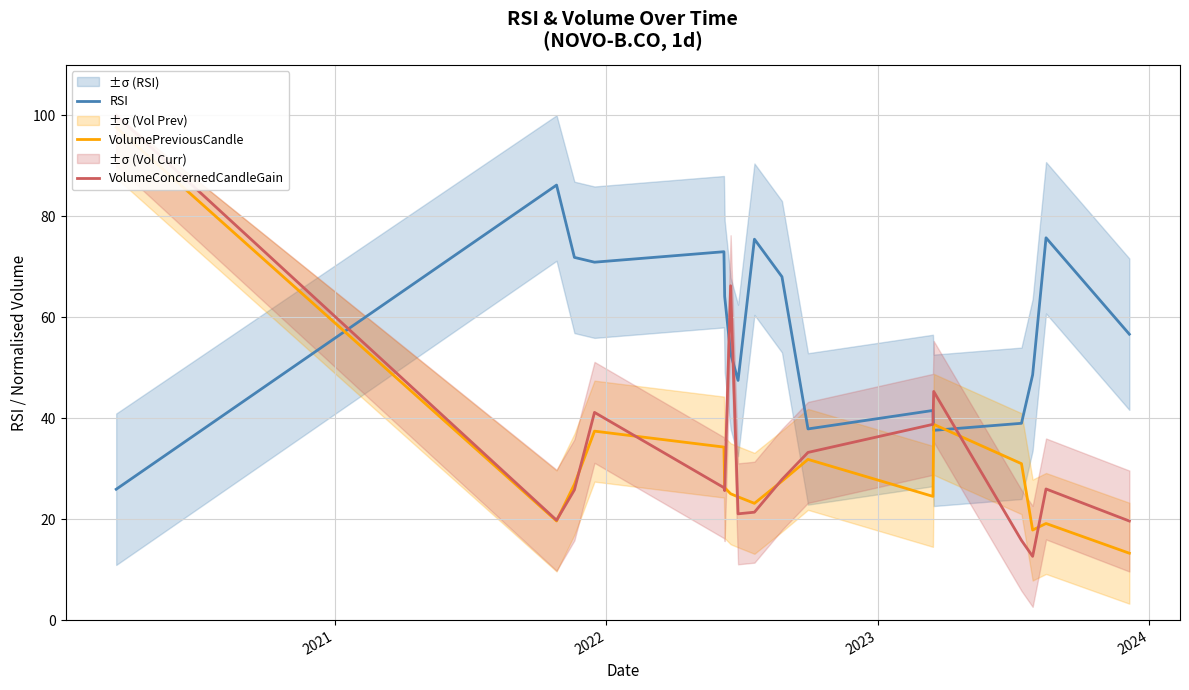

What is the highest value of the RSI series?

86.2